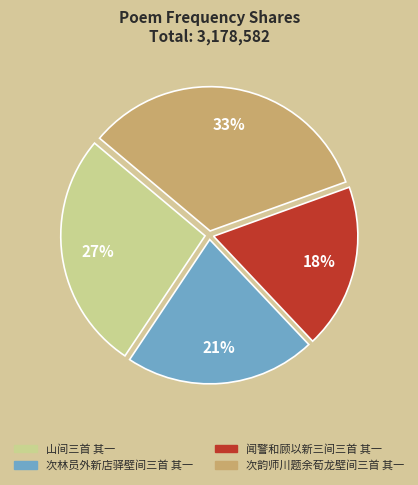

The 闻警和顾以新三间三首 其一 slice represents 18% of the pie. True or false?

True